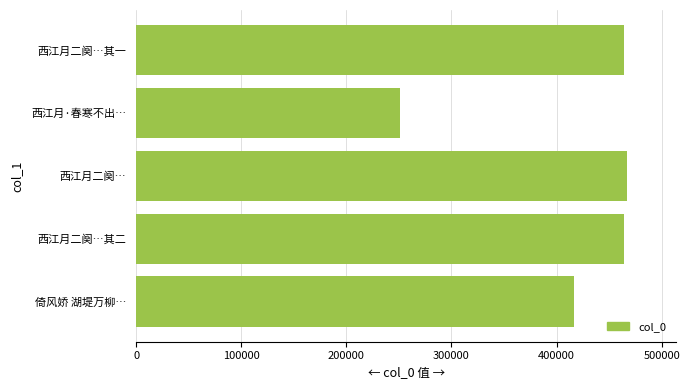

What is the sum of all values?

2063400